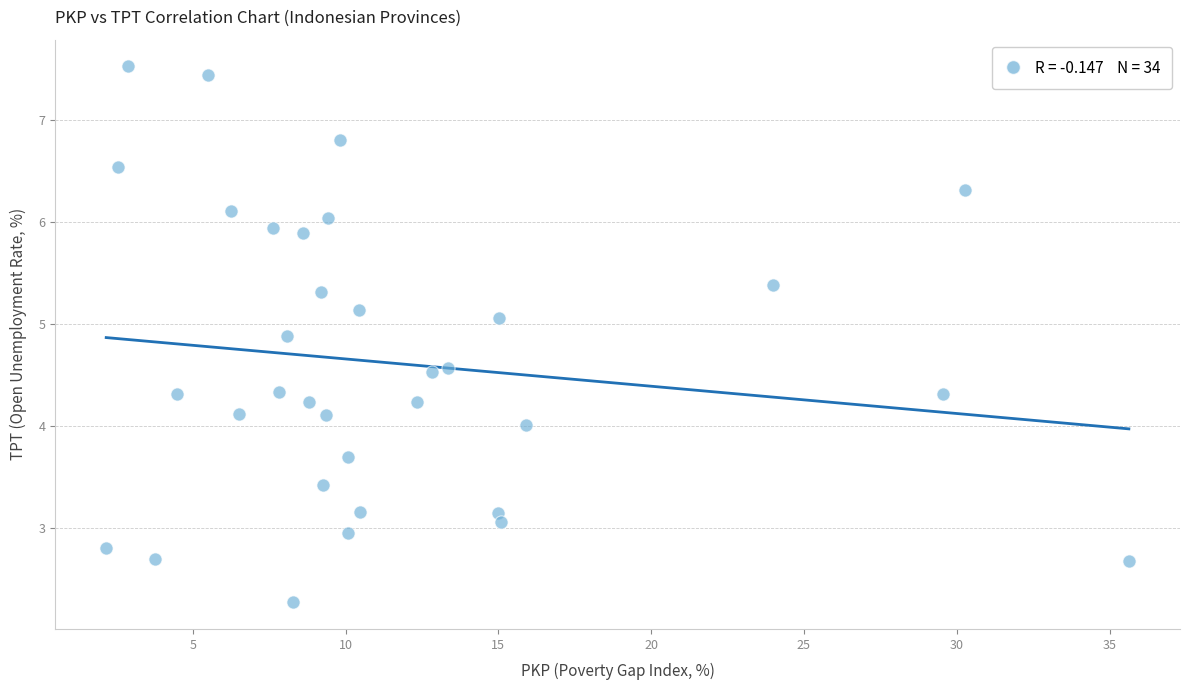

What is the range of X values (max minus min)?

33.5